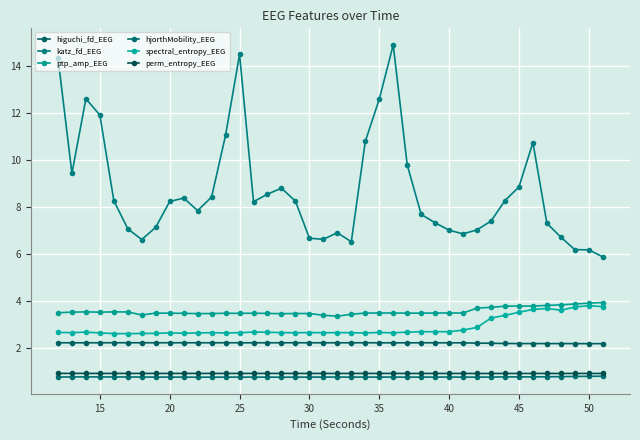

How many lines are shown in the chart?

6